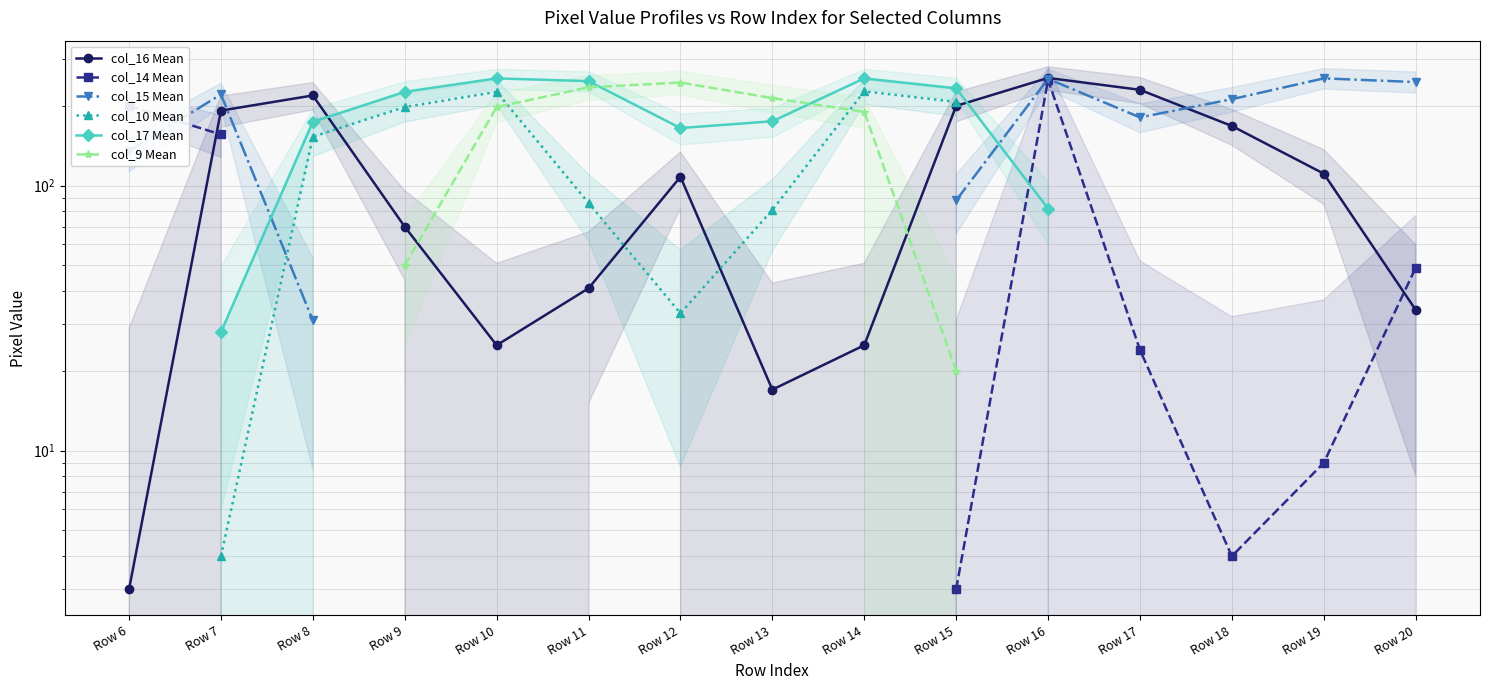

The value of col_17 Mean at Row 12 is 103.6. True or false?

False